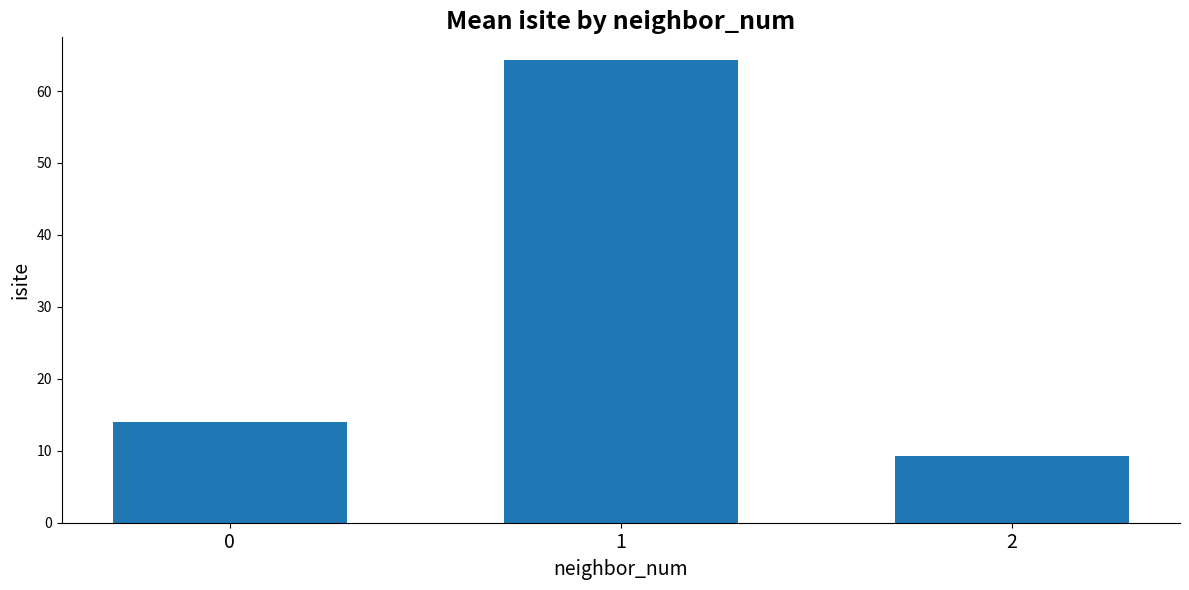

What is the difference between the values at 2 and 1?

55.0